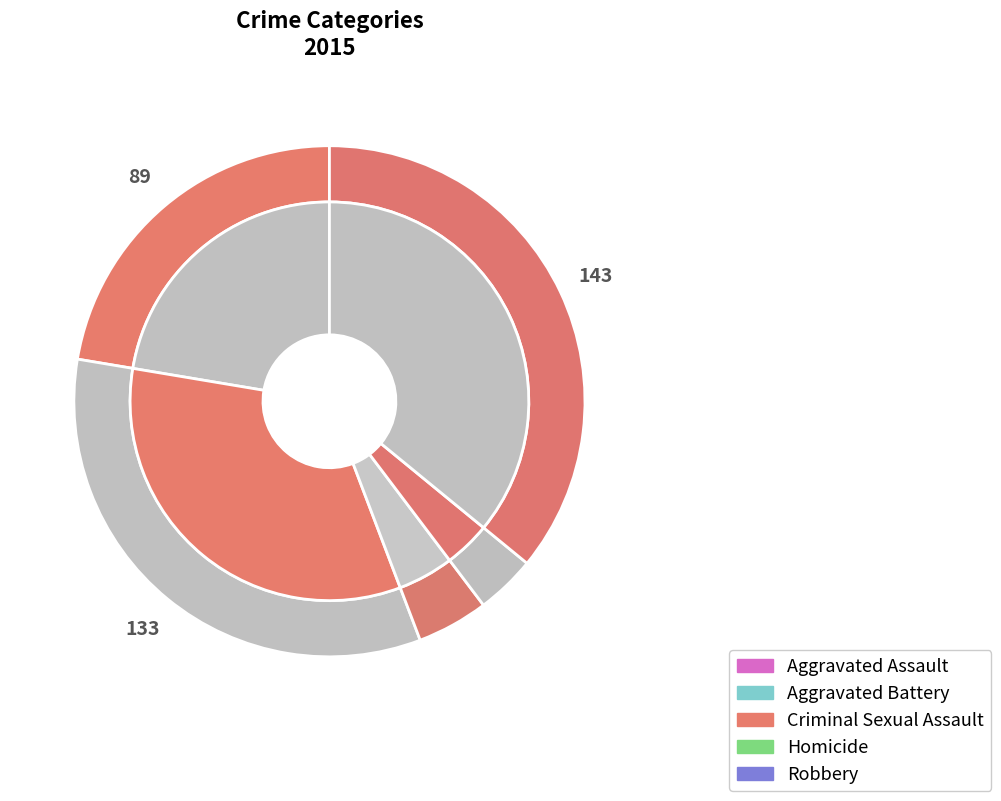

To the nearest percent, what is the average slice percentage?

20%